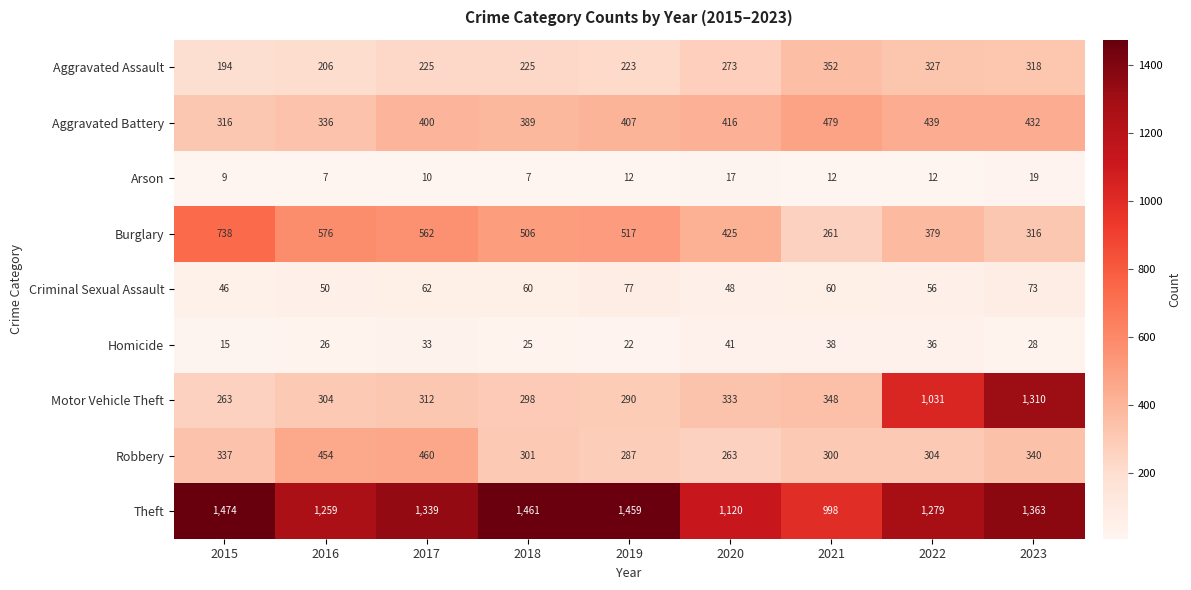

What is the difference between the maximum and minimum values in the Homicide series?

26